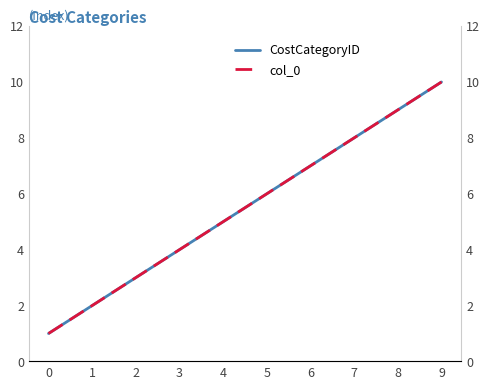

At which label does col_0 first exceed 6?

6